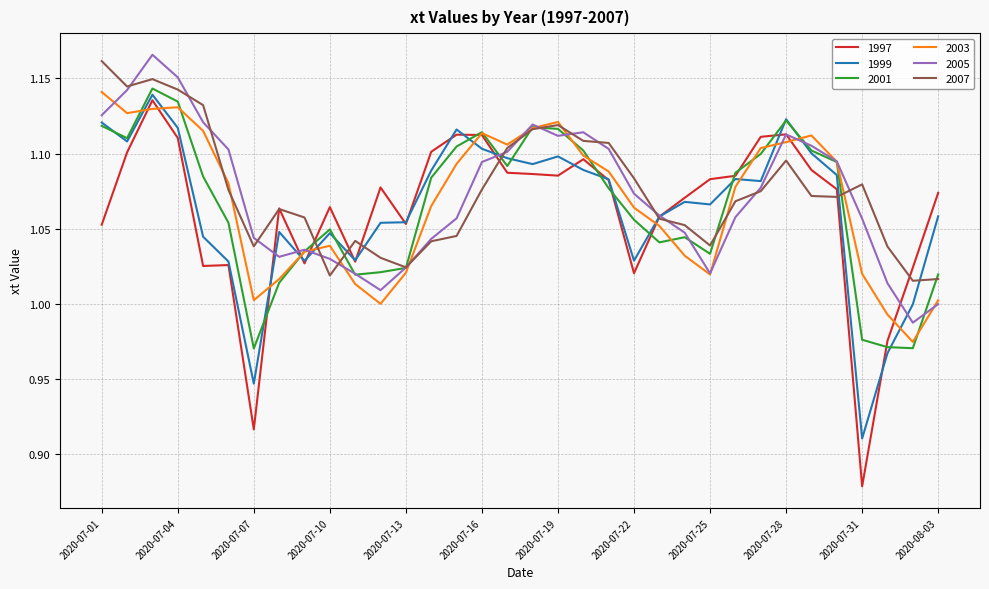

What are all the series names shown in the legend?

1997, 1999, 2001, 2003, 2005, 2007